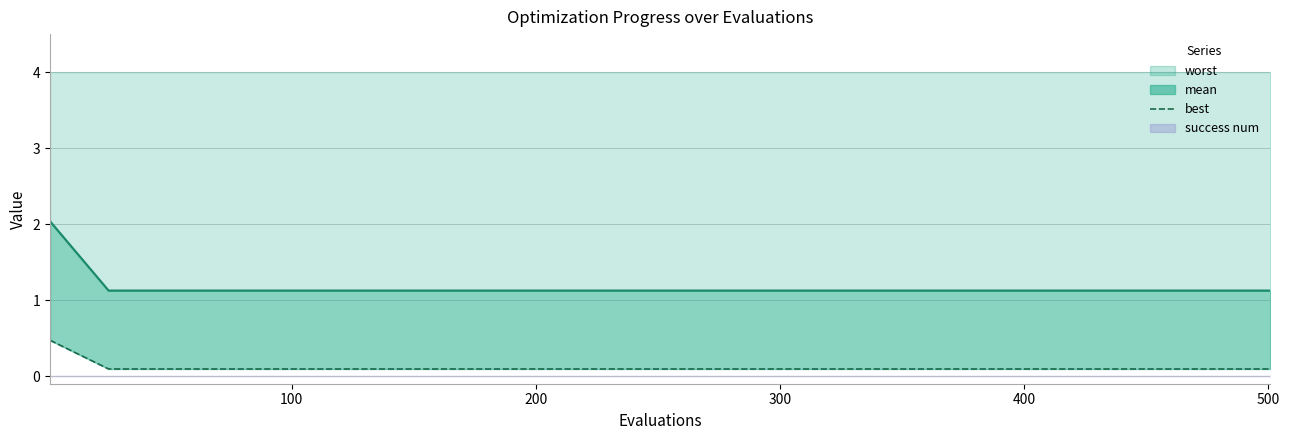

True or false: mean line and best cross at least once.

False